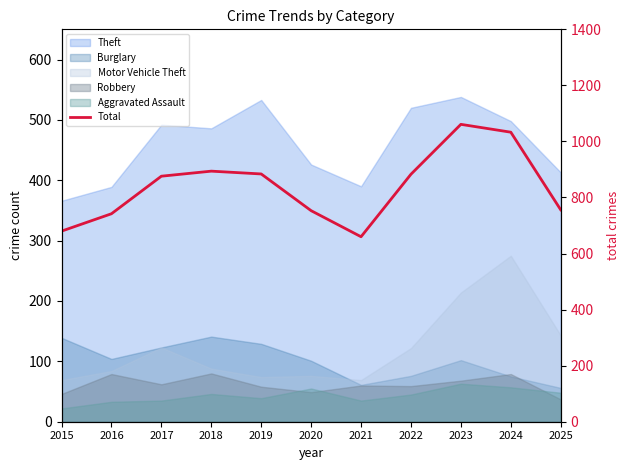

What is the value of the 4th point from the left?

894